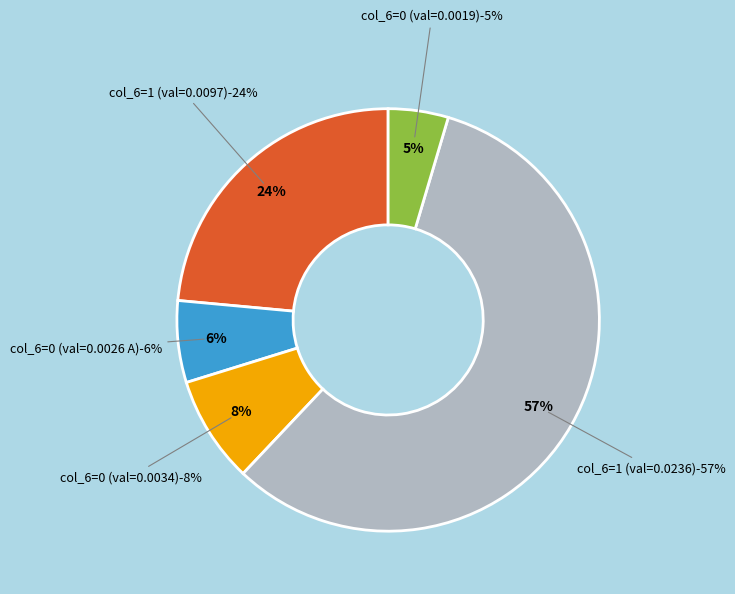

How many segments does this pie chart have?

5